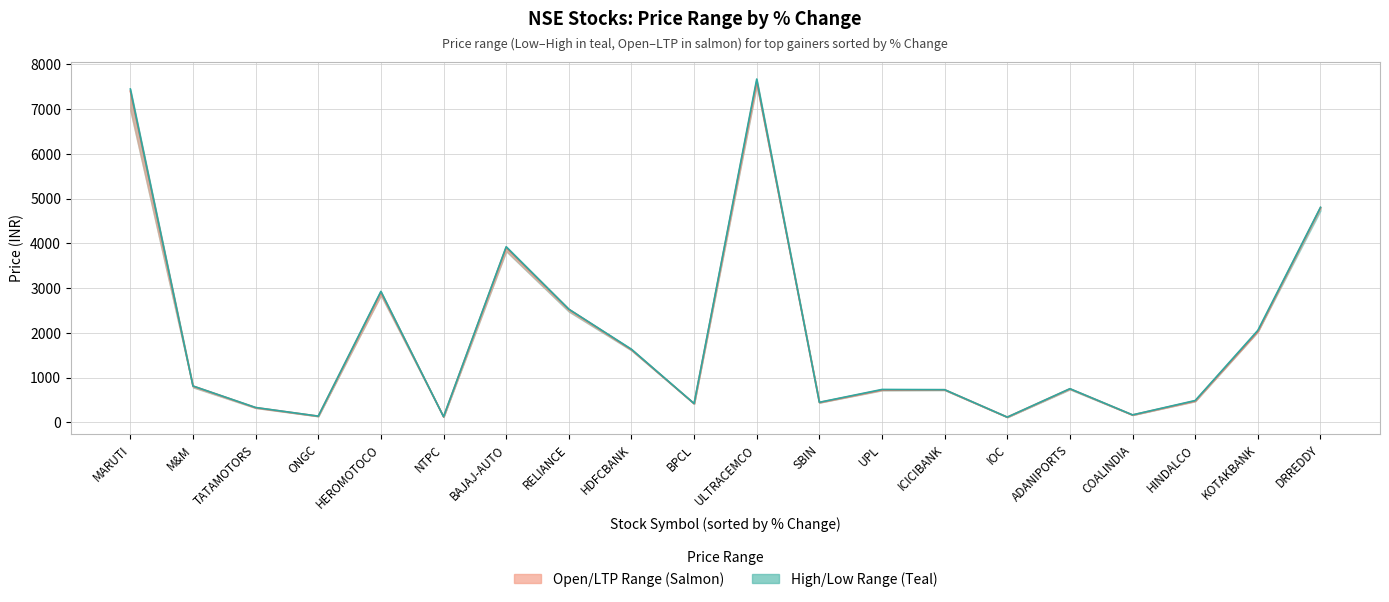

Rank the series at ICICIBANK from highest to lowest value.

High, LTP